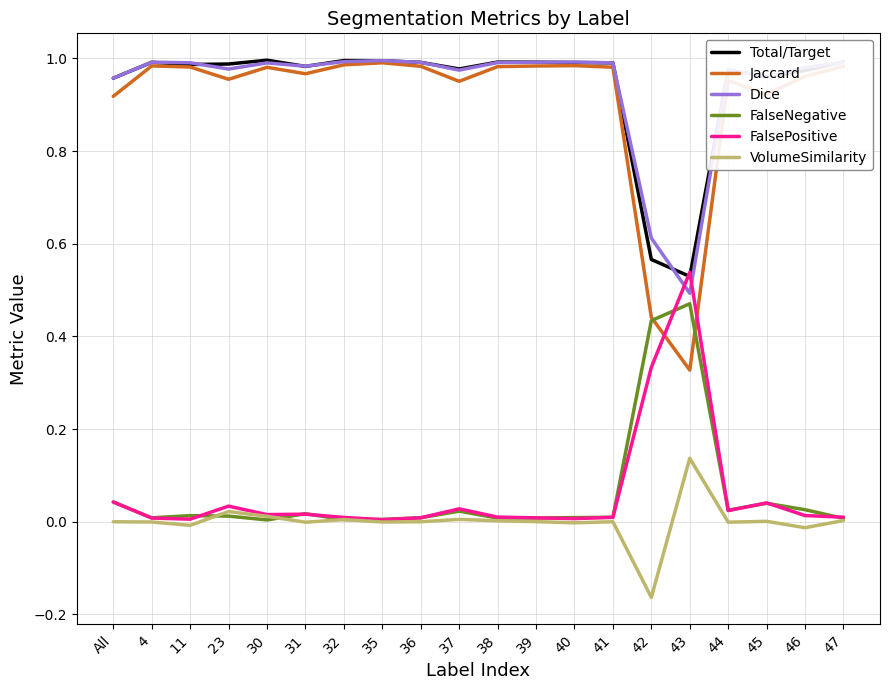

How many lines are shown in the chart?

6